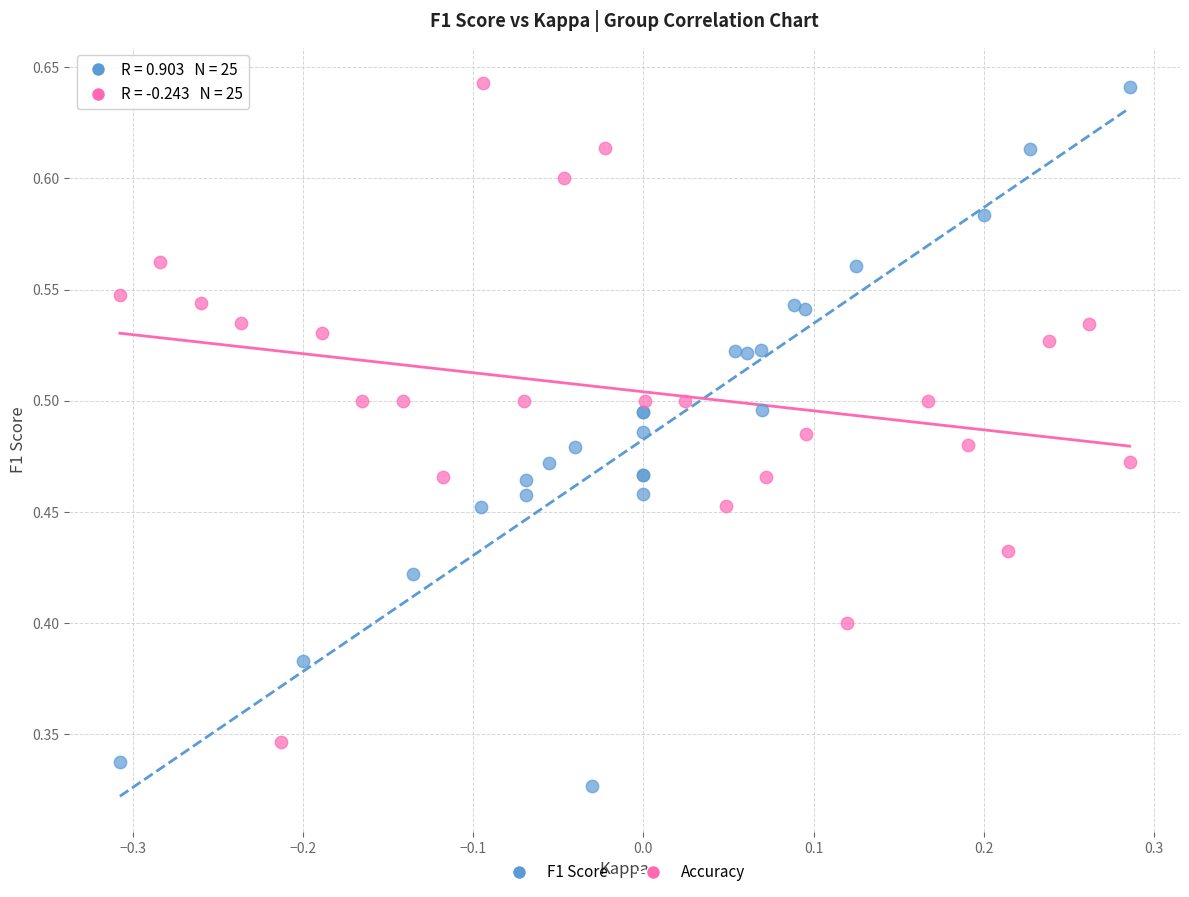

Which series has the widest spread of Y values?

F1 Score